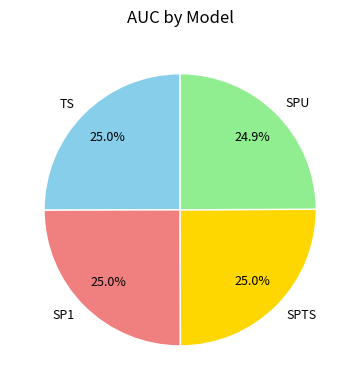

Does TS represent more than half of the total?

No